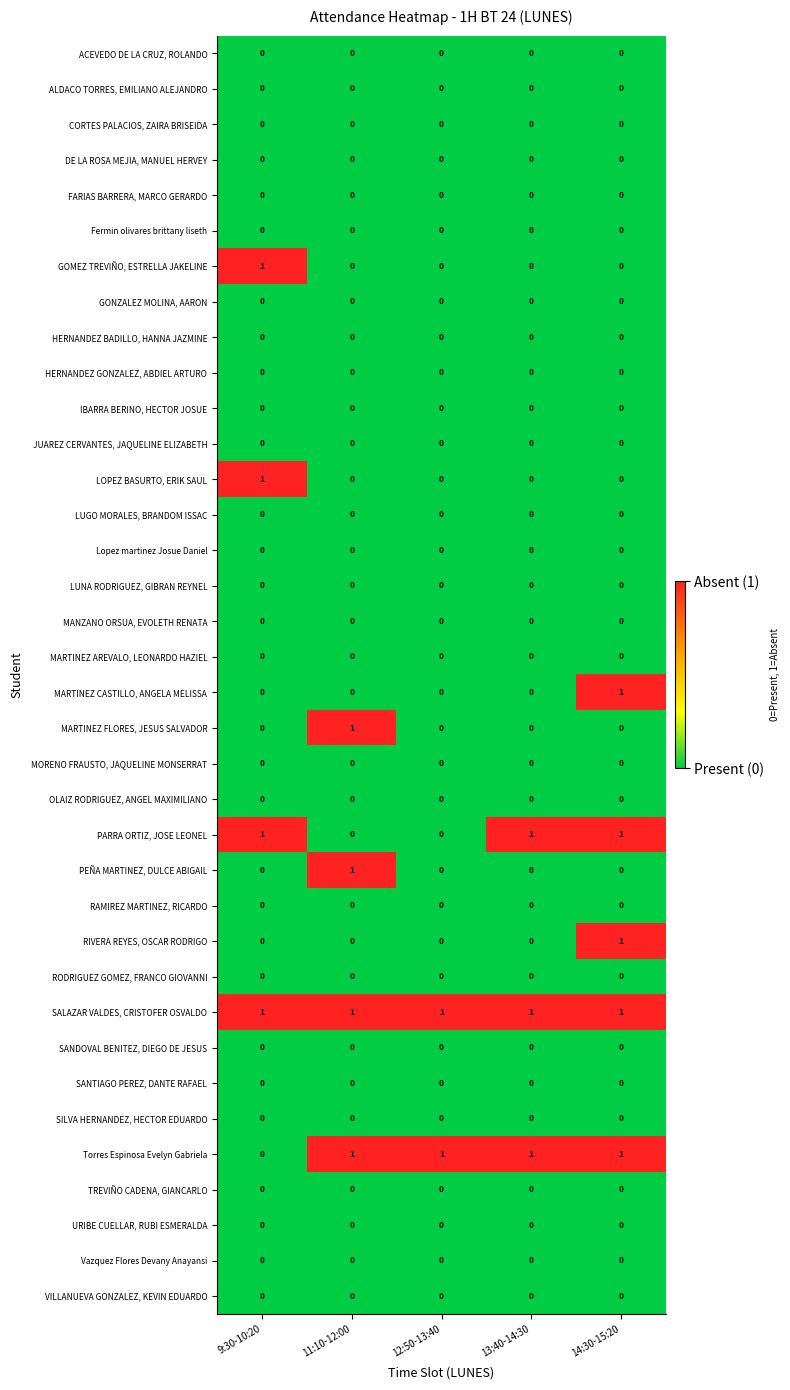

Which series changed the most between 12:50-13:40 and 13:40-14:30?

PARRA ORTIZ, JOSE LEONEL